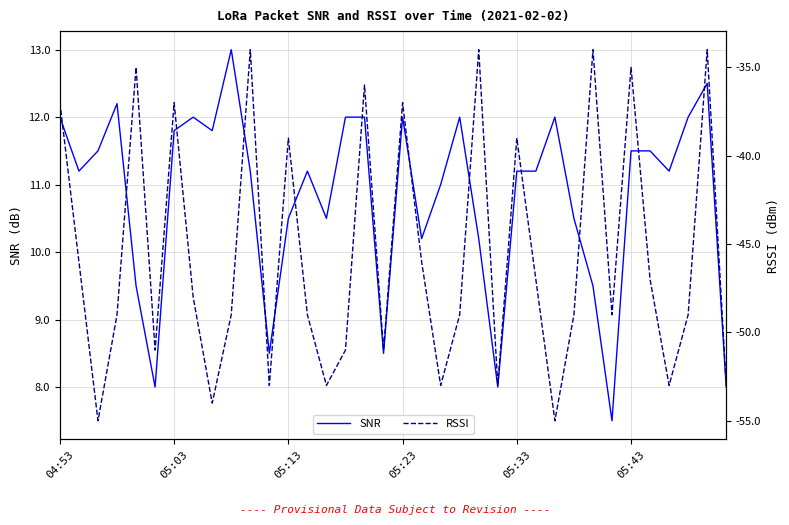

List the series in order of their peak value, lowest first.

RSSI, SNR